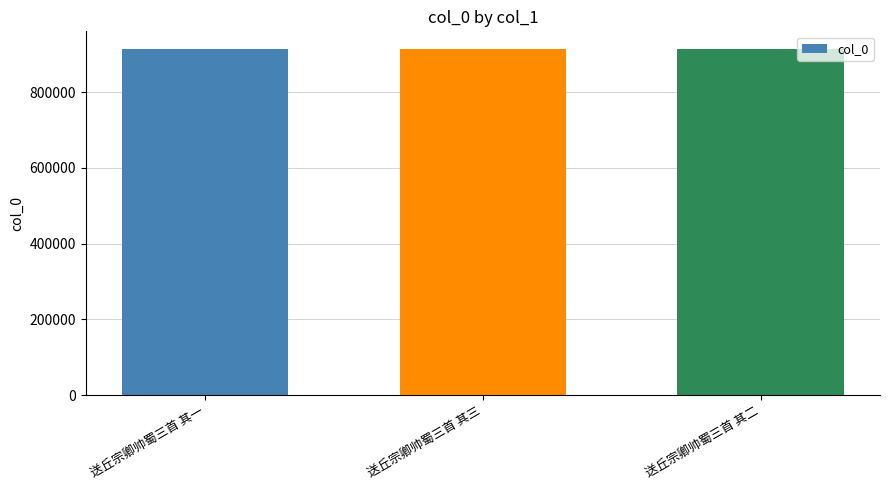

What is the difference between the second highest and minimum values?

1